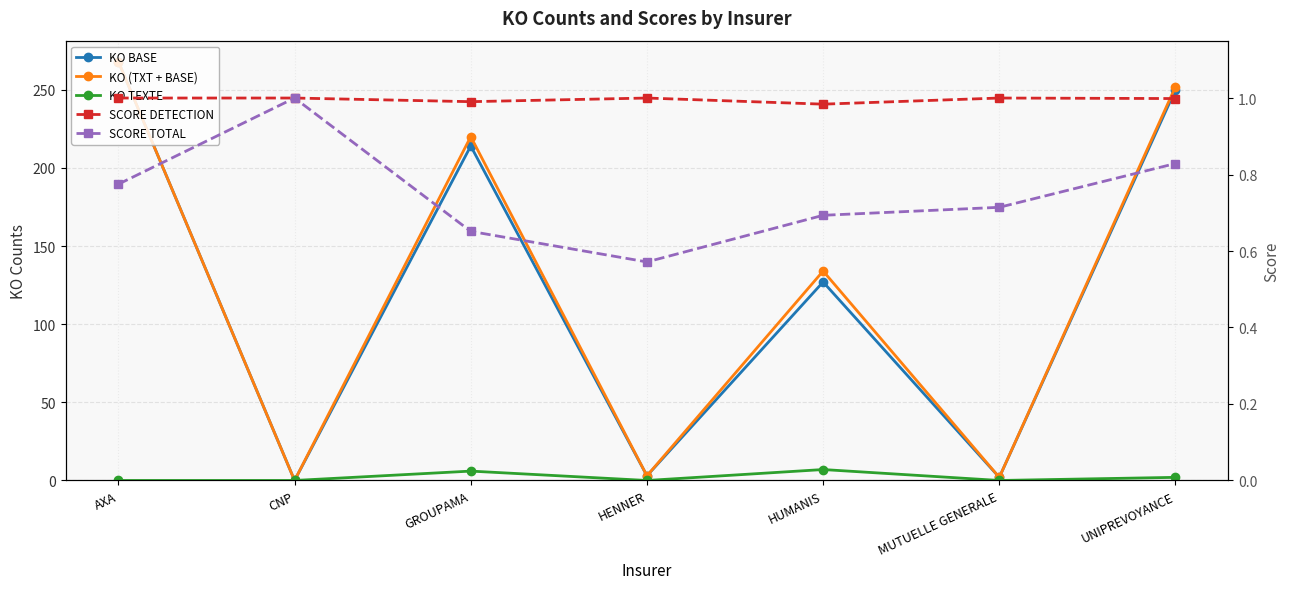

How many lines are shown in the chart?

5